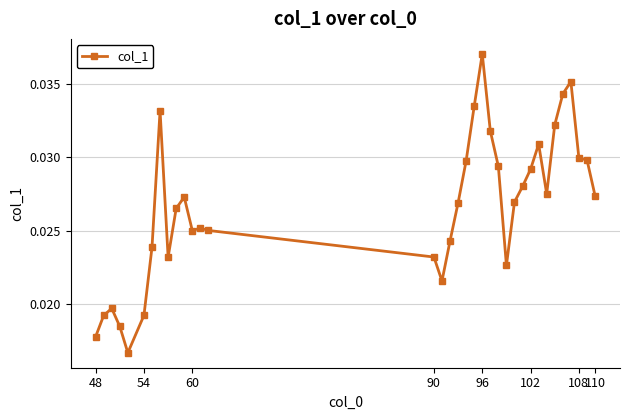

What is the sum of all values?

0.9